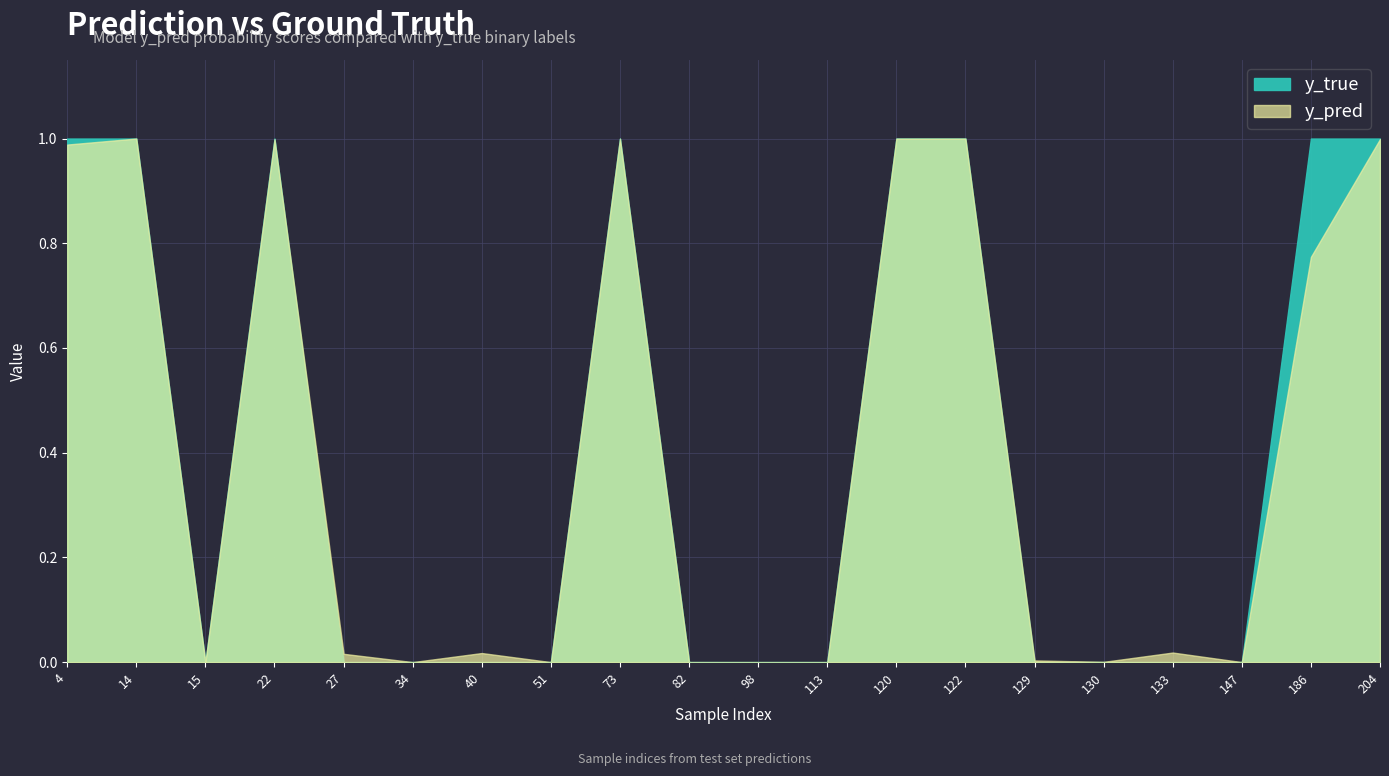

Reading left to right, what are all the values shown in this chart?

y_pred: 1.0	1.0	0.0	1.0	0.0	0.0	0.0	0.0	1.0	0.0	0.0	0.0	1.0	1.0	0.0	0.0	0.0	0.0	0.8	1.0
y_true: 1.0	1.0	0.0	1.0	0.0	0.0	0.0	0.0	1.0	0.0	0.0	0.0	1.0	1.0	0.0	0.0	0.0	0.0	1.0	1.0